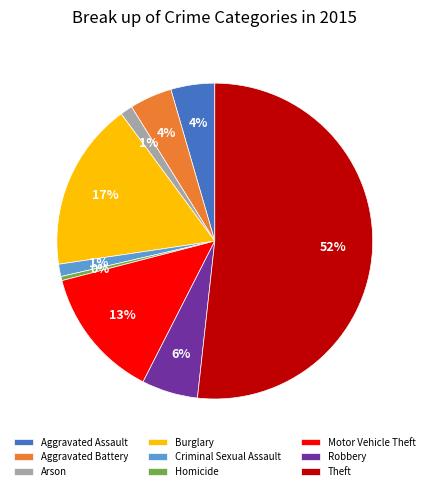

How many slices are in this pie chart?

9